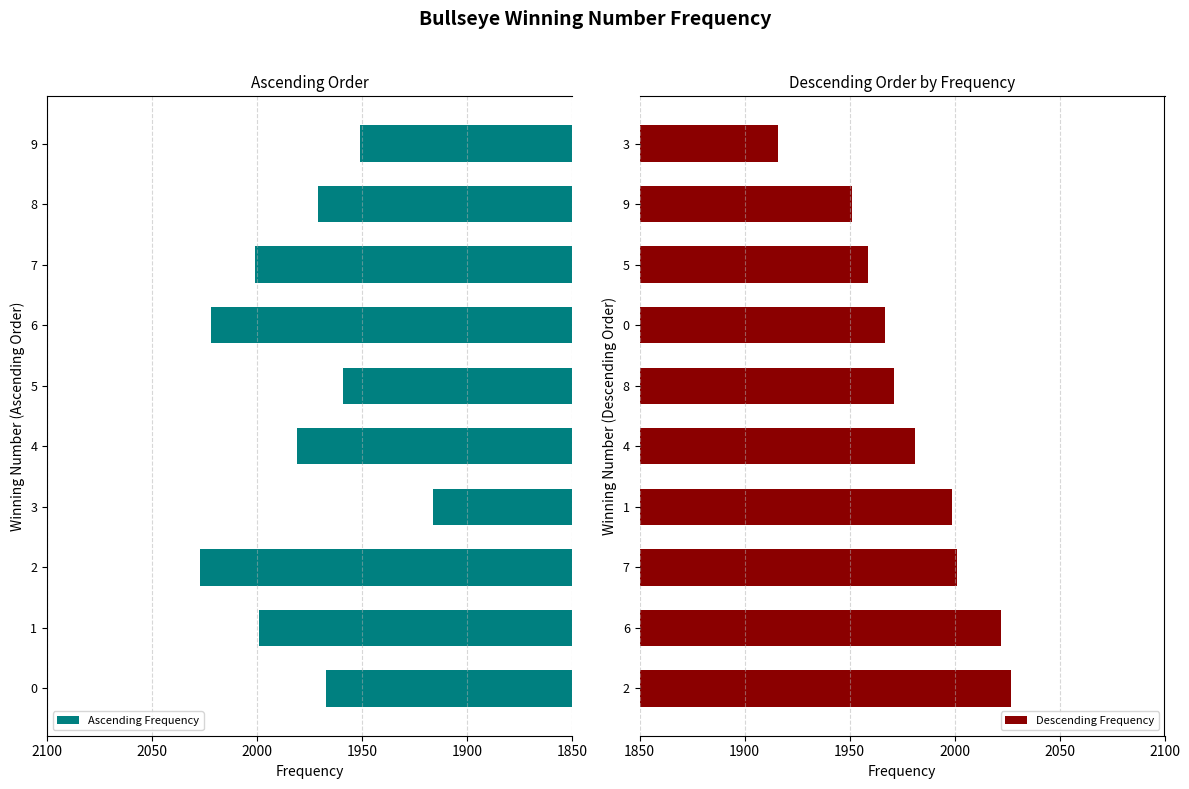

The Ascending Frequency series shows 1971 at 8. True or false?

True